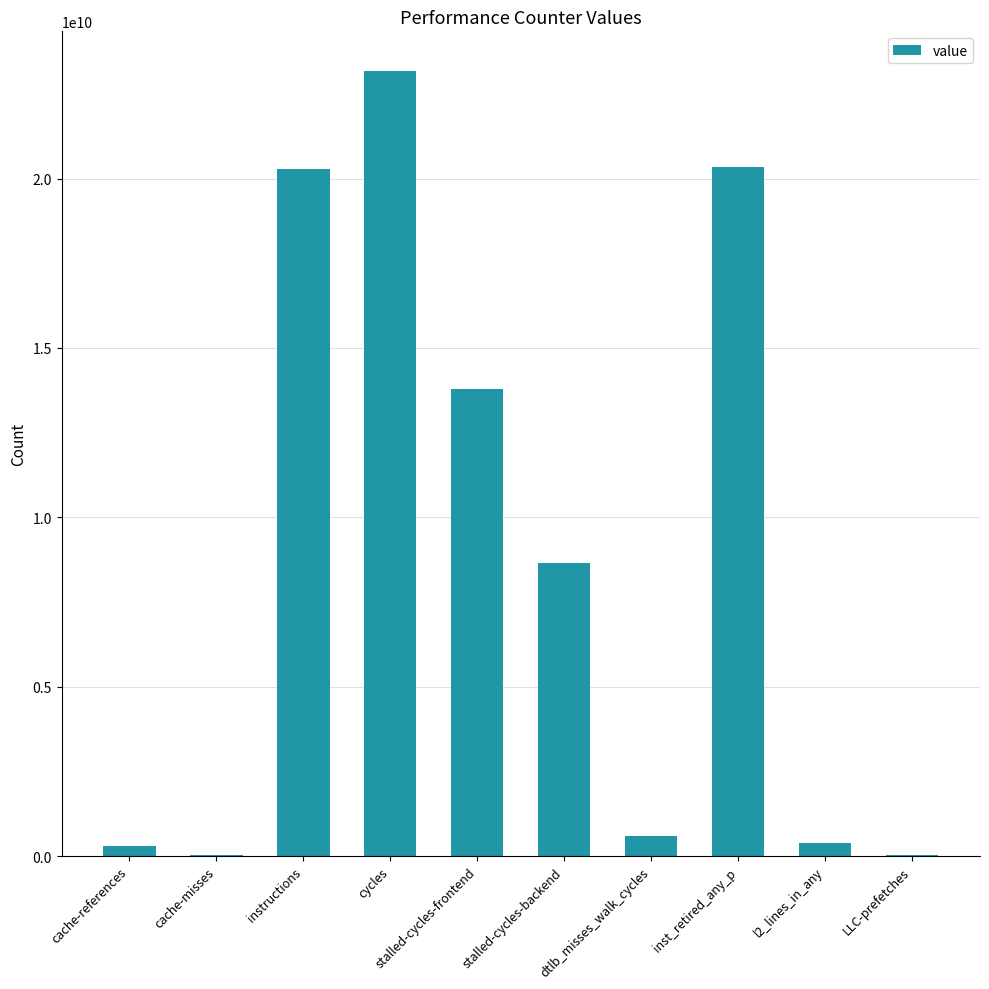

At which category does the chart reach its peak across all series?

cycles